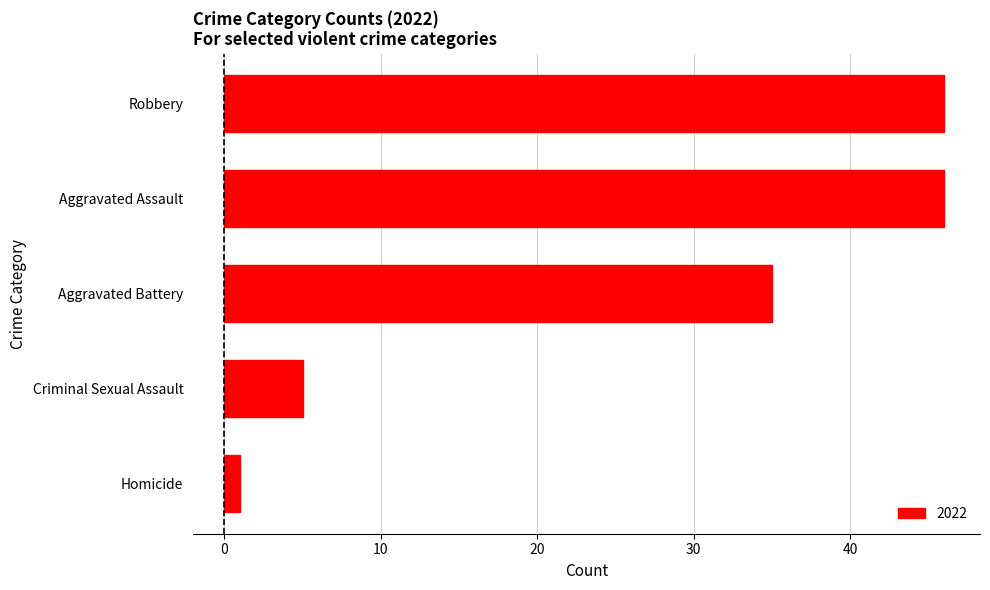

Reading bottom to top, list all the values displayed in this chart.

Homicide=1	Criminal Sexual Assault=5	Aggravated Battery=35	Aggravated Assault=46	Robbery=46